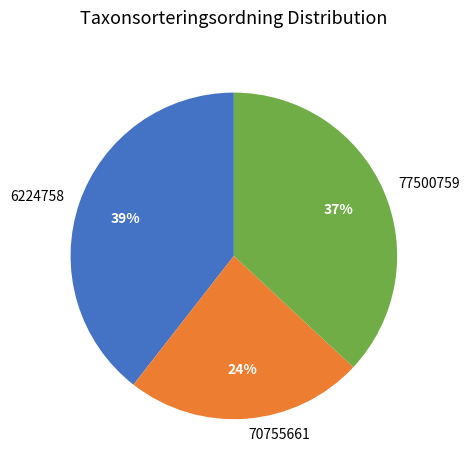

Is there a majority slice in this chart?

No